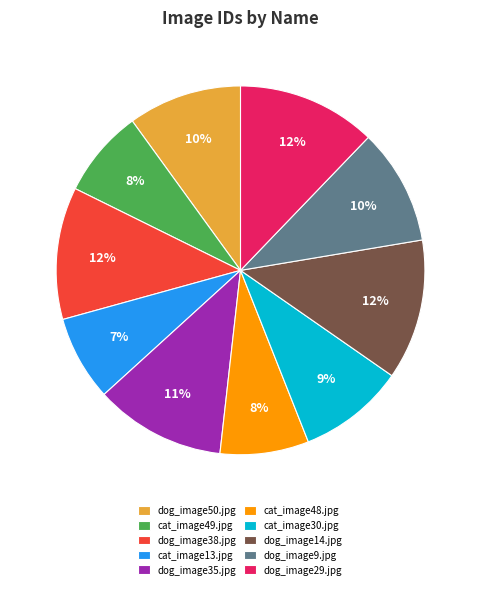

Which has a higher value, dog_image35.jpg or cat_image49.jpg?

dog_image35.jpg